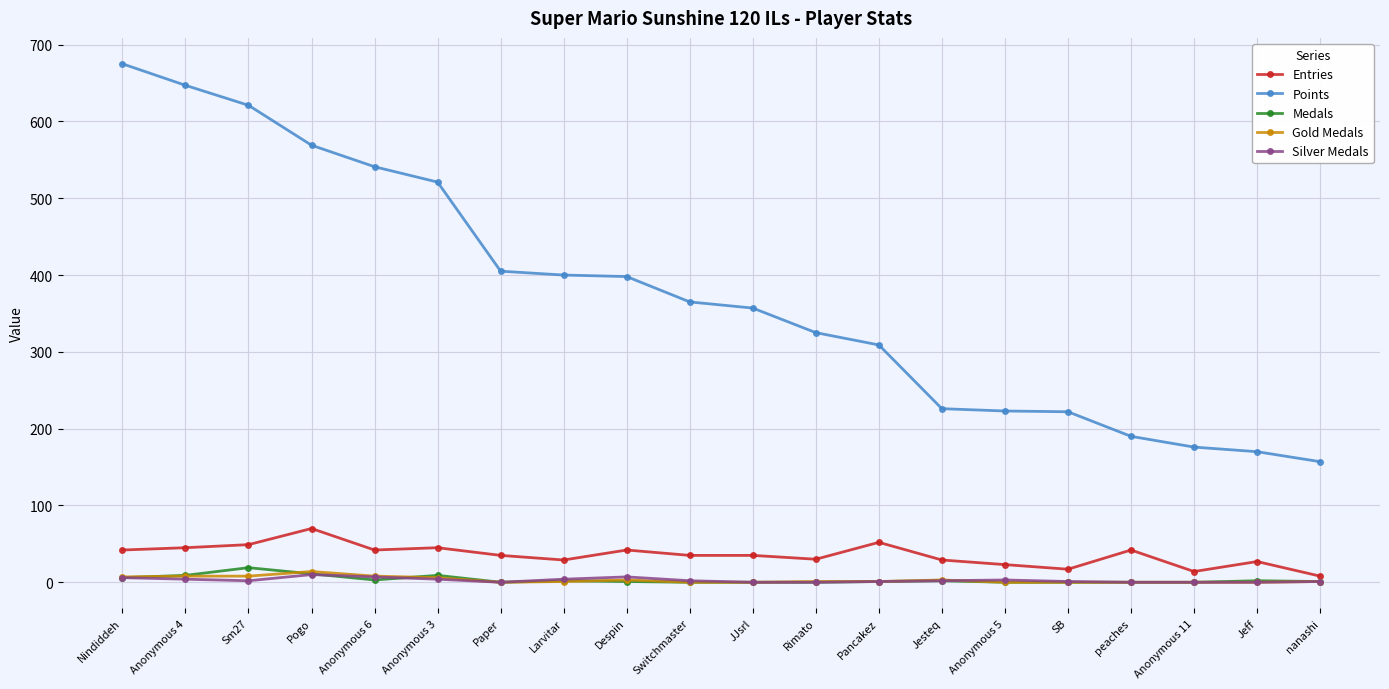

What are all the series names shown in the legend?

Entries, Points, Medals, Gold Medals, Silver Medals